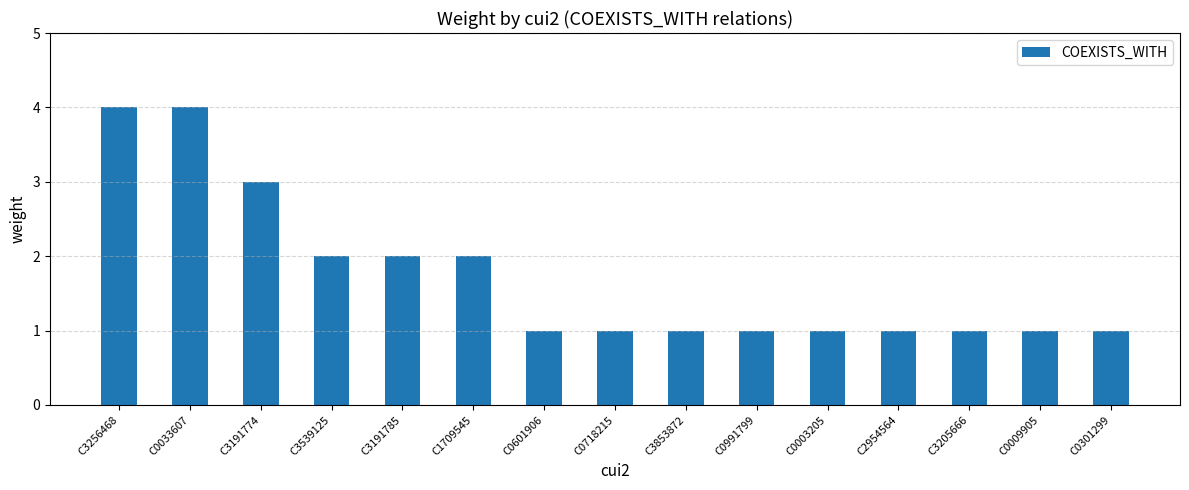

What is the change in value from C0033607 to C0601906?

-3